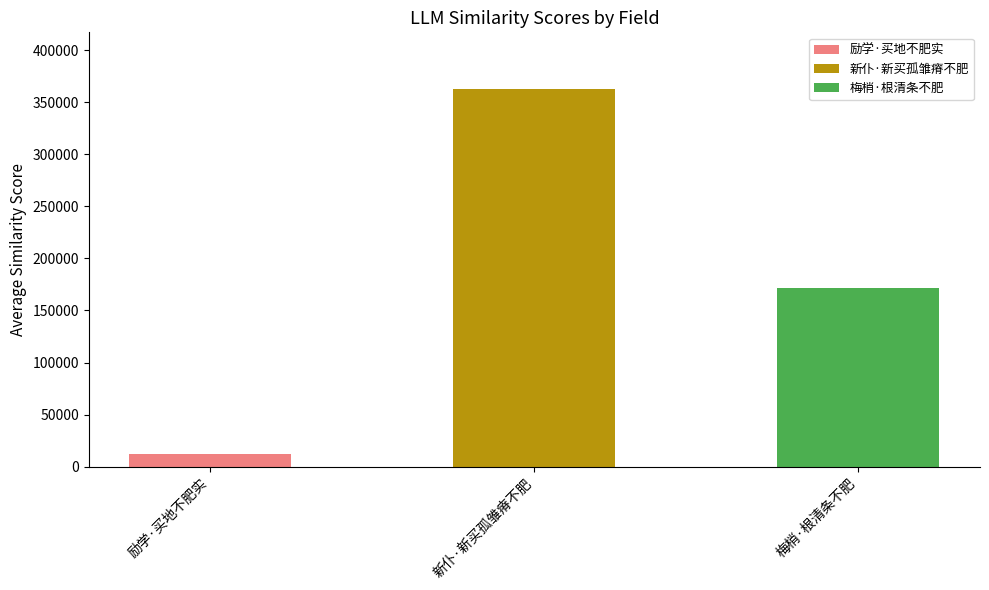

Reading right to left, what are all the values shown in this chart?

171580	362834	12437